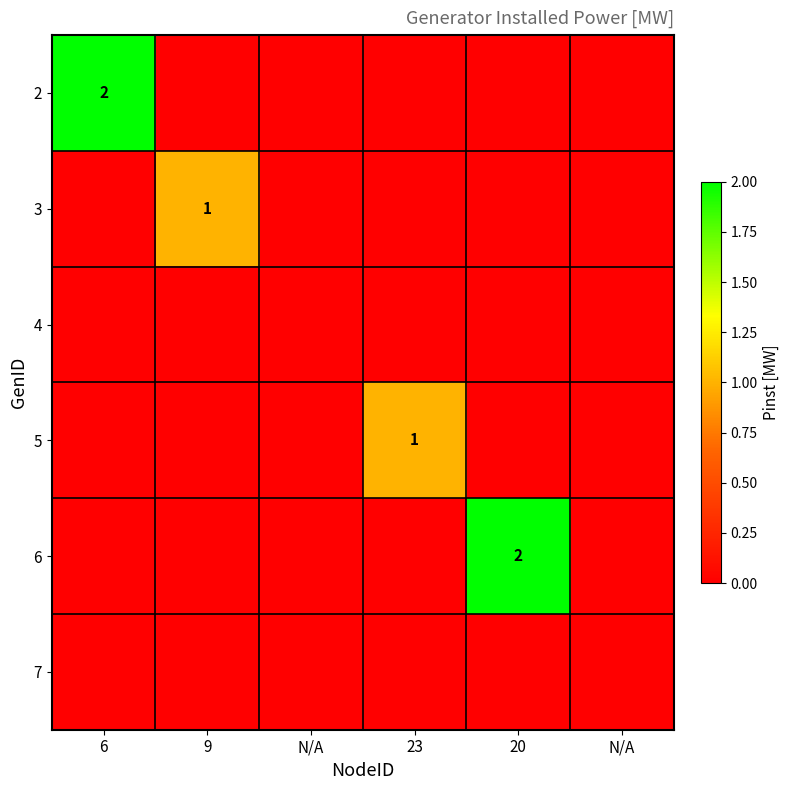

The value of 2 at N/A is 1. True or false?

False